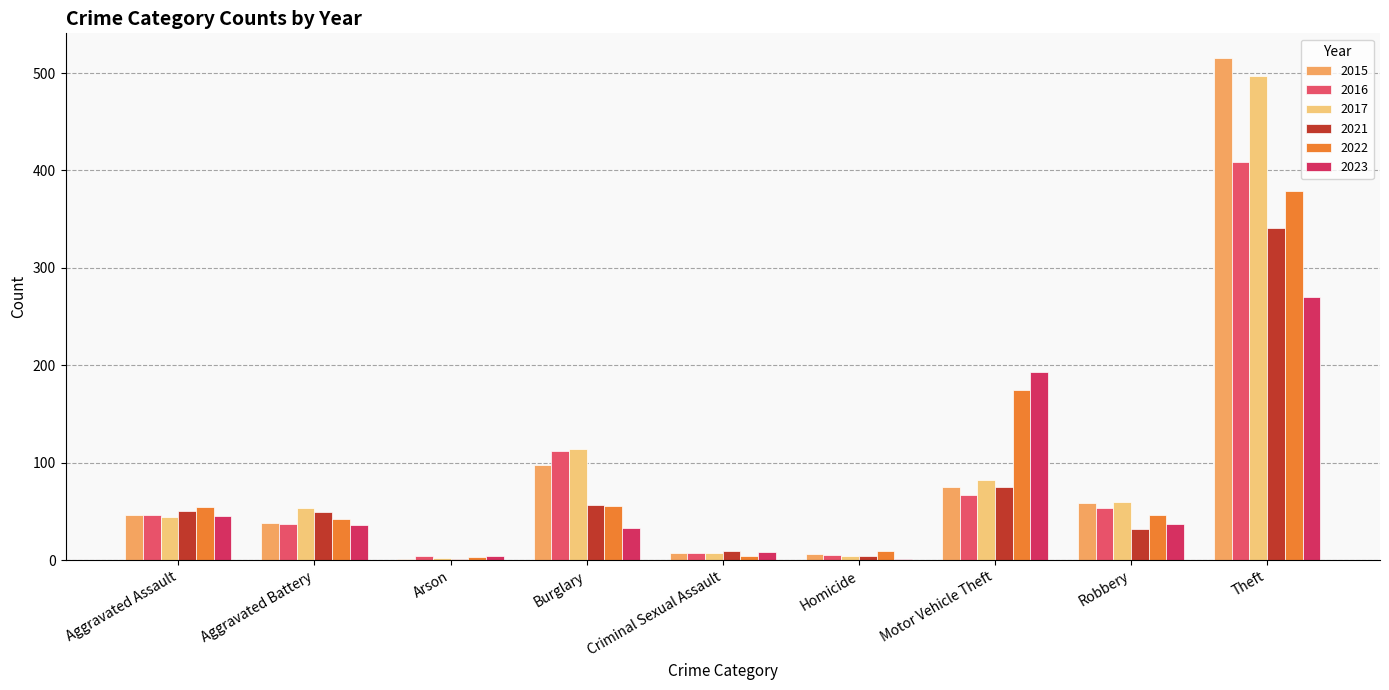

Reading left to right, list all the values displayed in this chart.

2015: 46	38	1	98	7	6	75	59	515
2016: 46	37	4	112	7	5	67	54	409
2017: 44	54	2	114	7	4	82	60	497
2021: 50	49	1	57	9	4	75	32	341
2022: 55	42	3	56	4	9	175	46	379
2023: 45	36	4	33	8	1	193	37	270